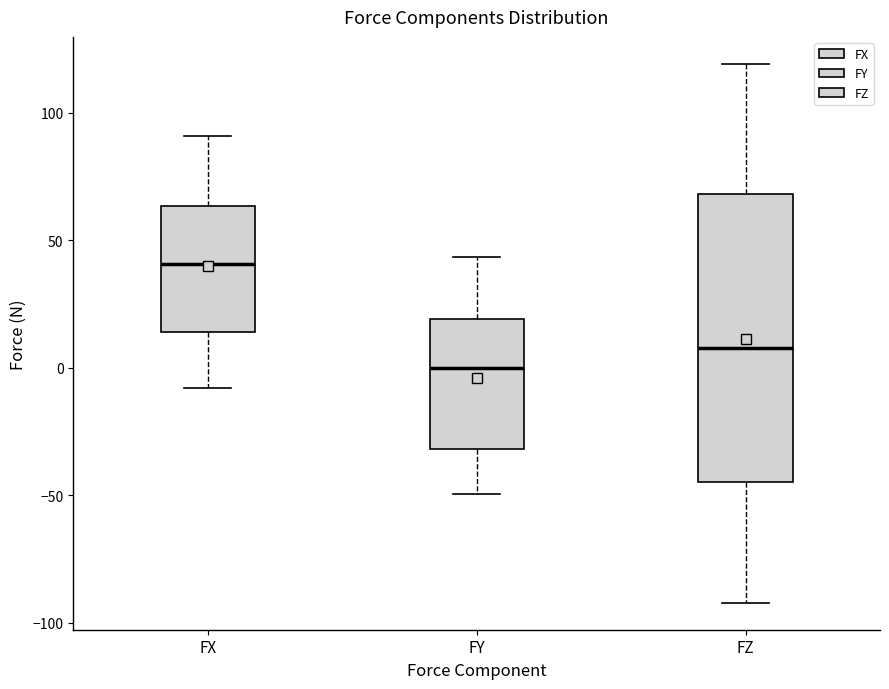

Where does the upper whisker of the box for FX end on the y-axis? The values are not printed on the chart, so give them approximately, as read against the axis.

90